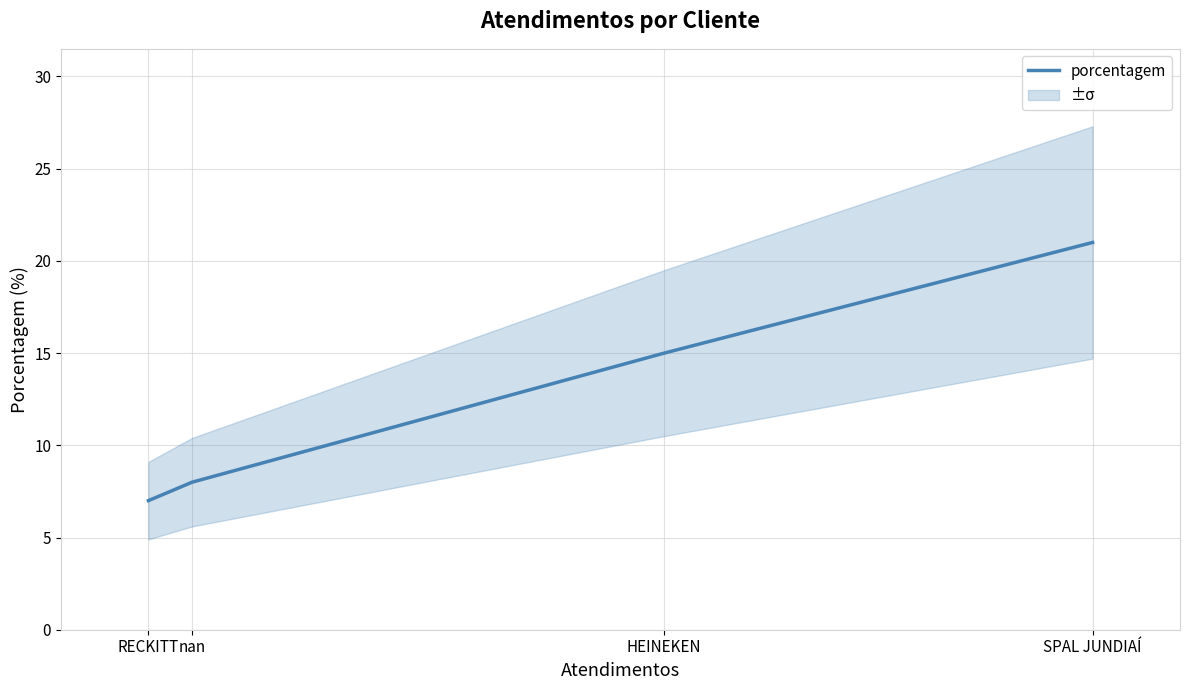

Which category has the lowest value across all series?

RECKITT